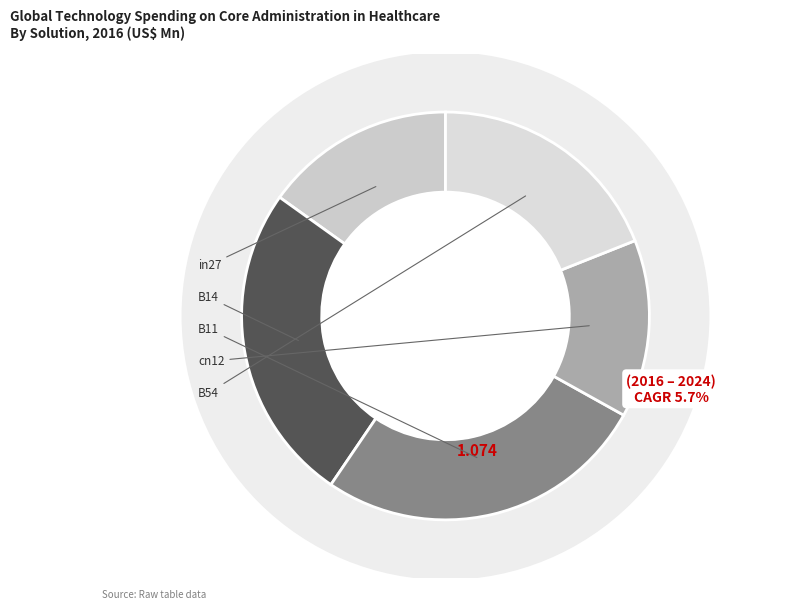

Is the sum of B11 and cn12 greater than half?

No